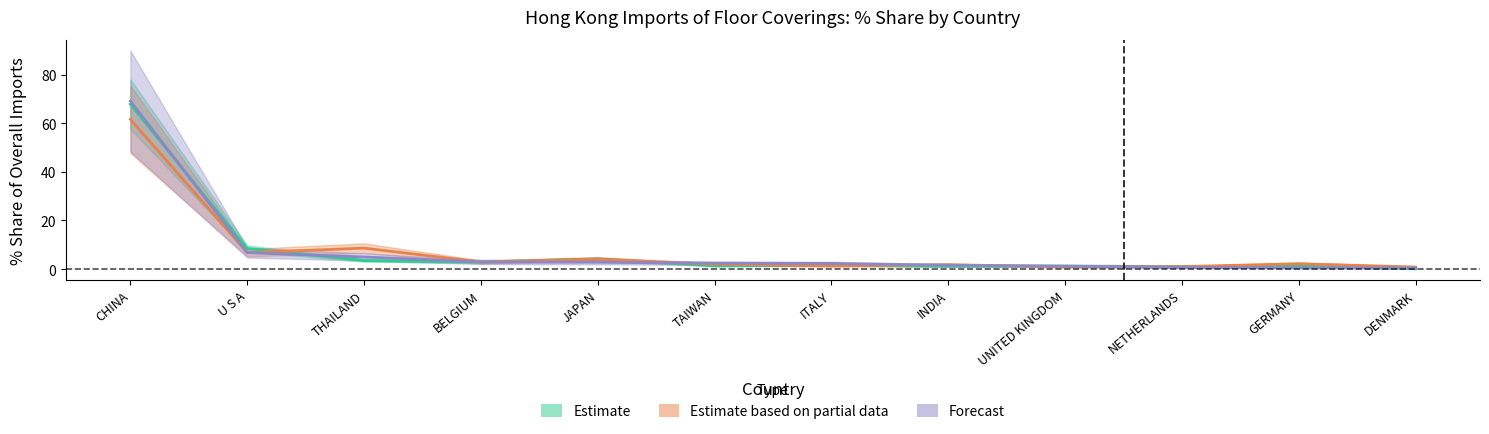

Rank the series by their maximum value, from lowest to highest.

Estimate based on partial data (201712/201812), Estimate (201612), Forecast (201908)